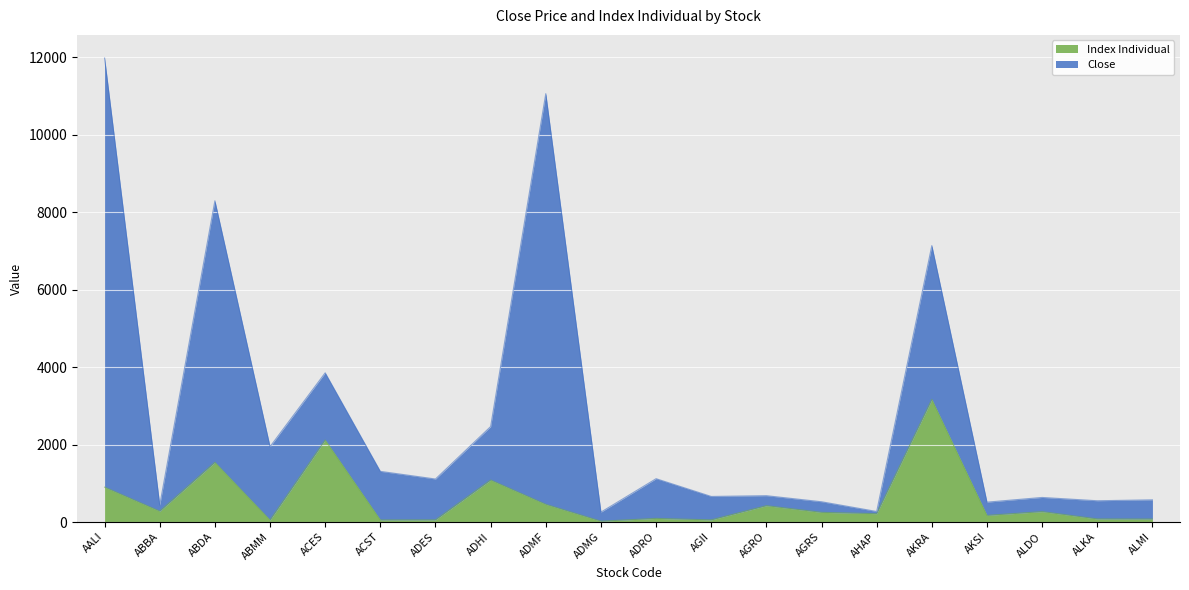

Rank the categories by value from highest to lowest.

AKRA, ACES, ABDA, ADHI, AALI, ADMF, AGRO, ABBA, ALDO, AGRS, AHAP, AKSI, ADRO, ALKA, ALMI, AGII, ADES, ACST, ABMM, ADMG